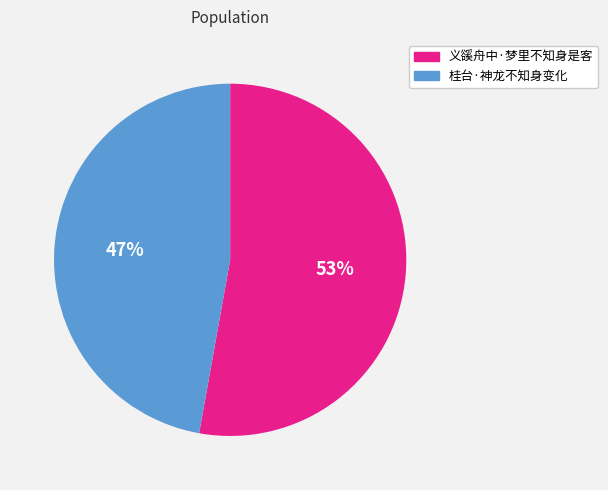

What is the majority slice?

义豀舟中·梦里不知身是客